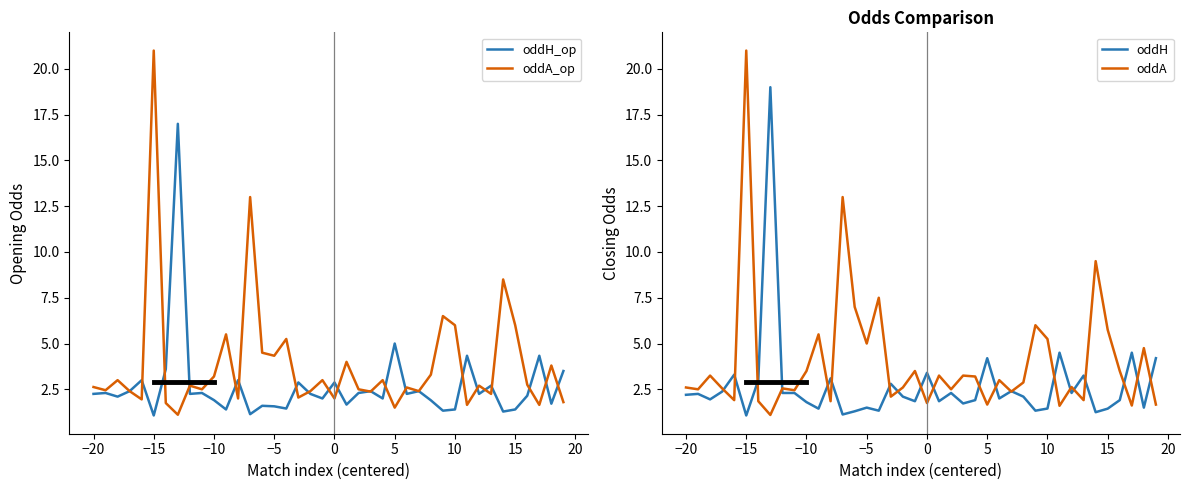

True or false: oddA has a value of 1.8 at 0.

True